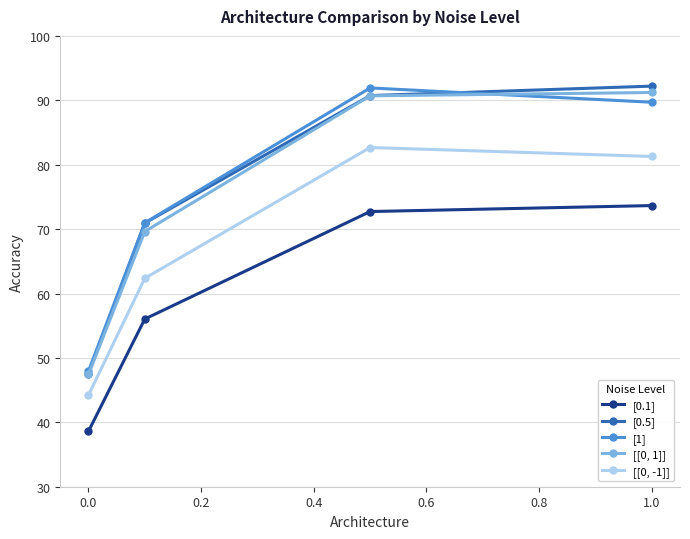

True or false: [0.1] and [[0, -1]] cross at least once.

False